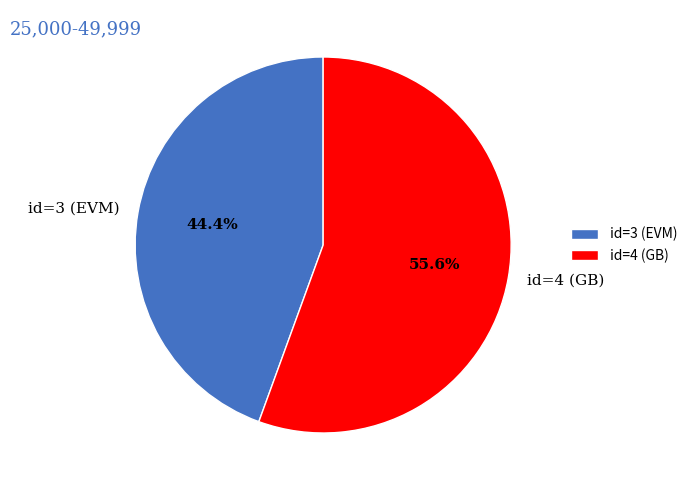

How many segments does this pie chart have?

2